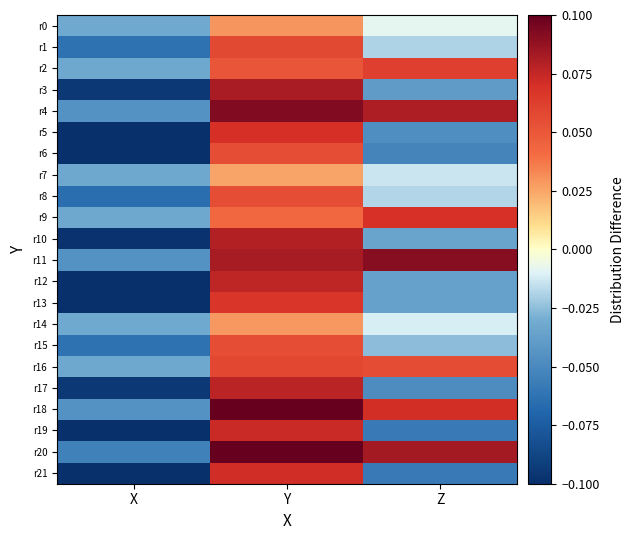

At which category is the sum across all series the highest?

Y